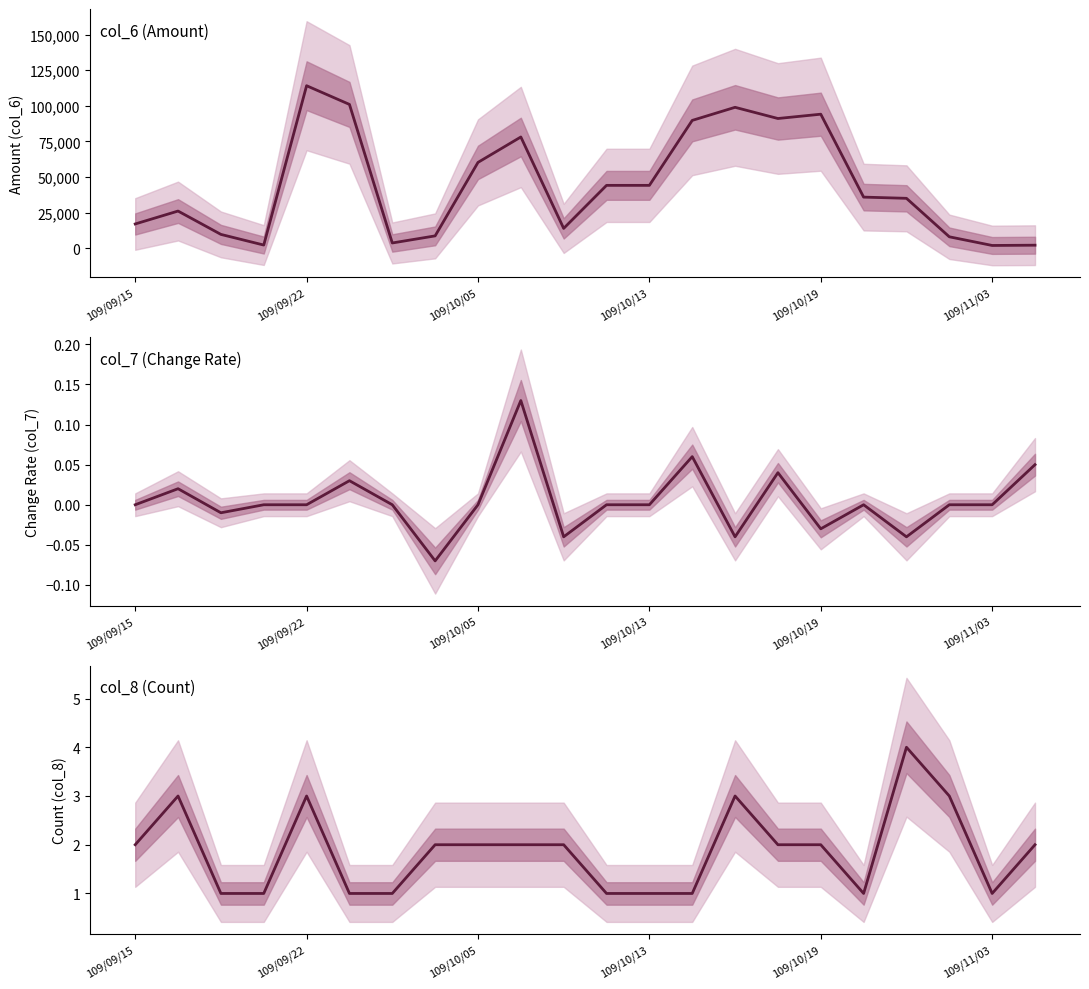

True or false: col_6 has a value of 91090.0 at 15.

True